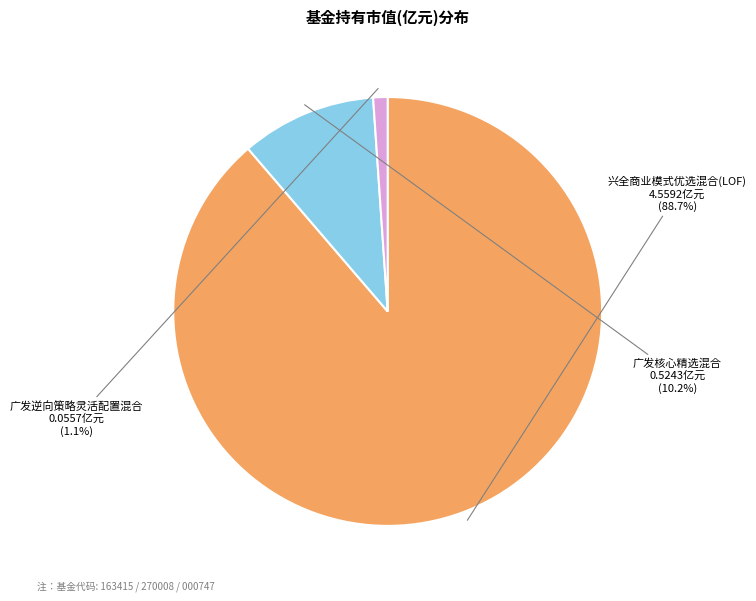

Is there a majority slice in this chart?

Yes